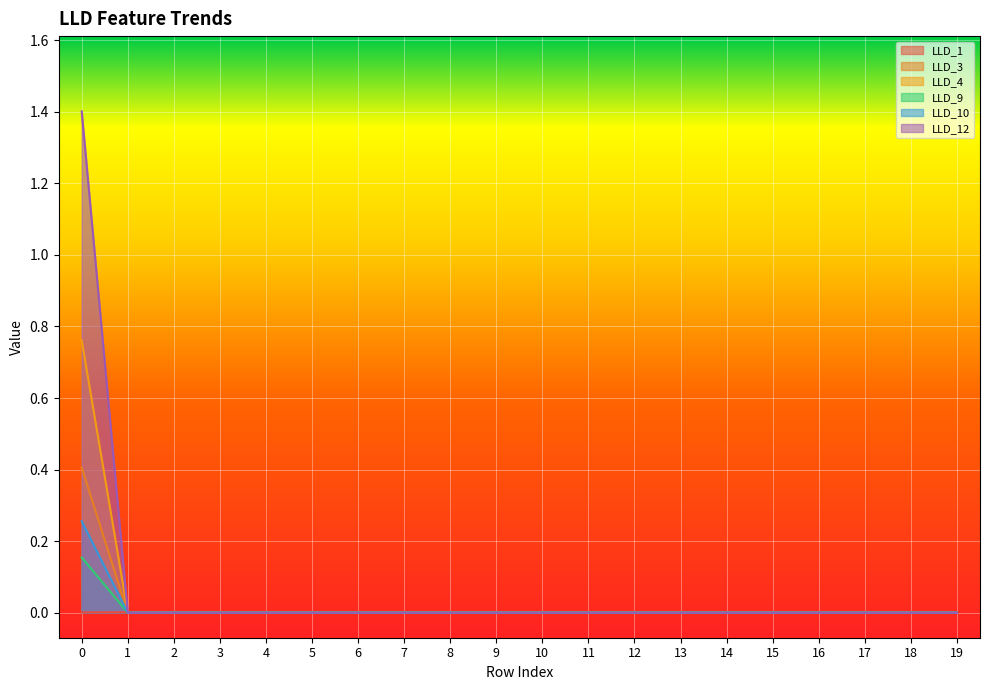

The value of LLD_3 at 12 is 0.0. True or false?

True